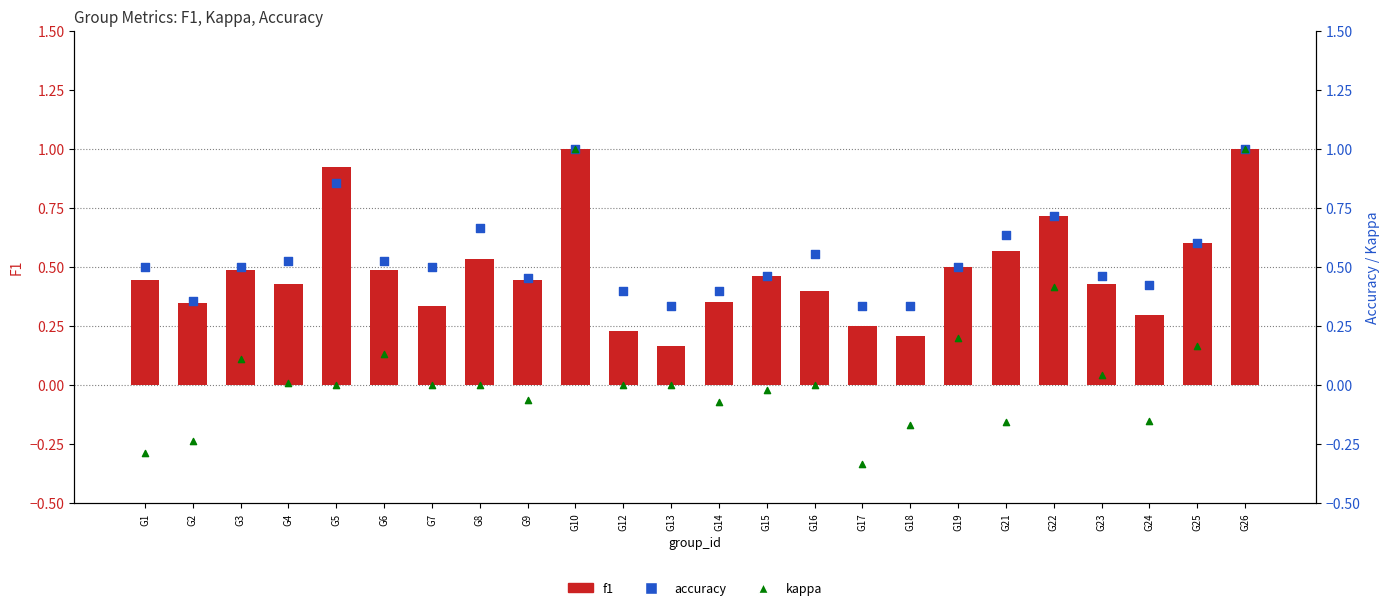

Is the value of accuracy at G4 greater than the value of f1 at G1?

Yes